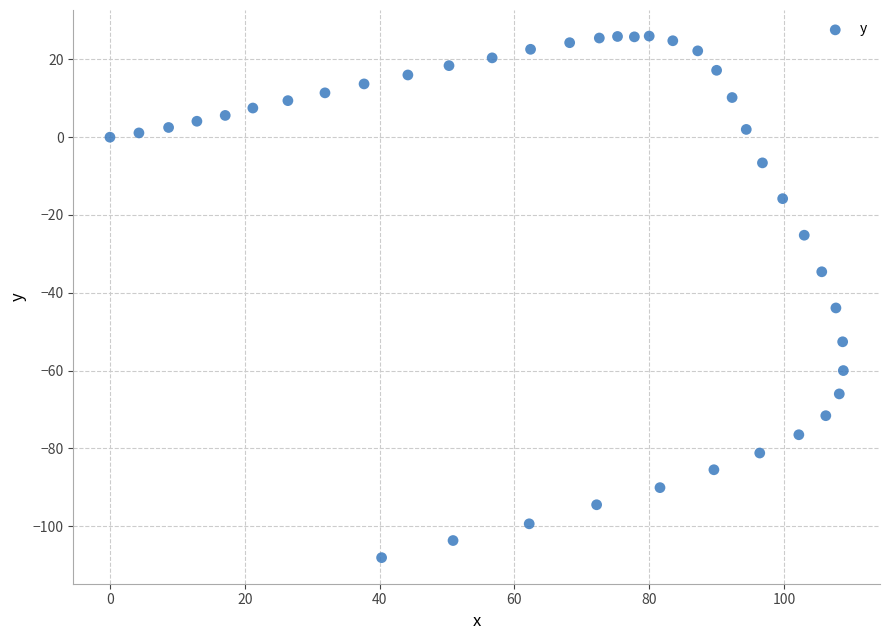

What is the range of Y values (max minus min)?

134.1